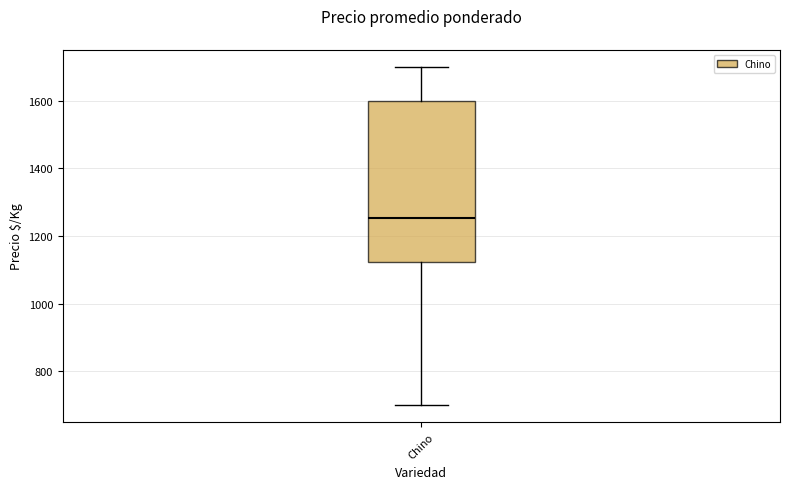

Transcribe this box plot: give where the median line is, the range the box spans, and where the two whiskers end, as read against the y-axis. The values are not printed on the chart, so give them approximately, as read against the axis.

median 1260, box 1120 to 1600, whiskers 700 to 1700